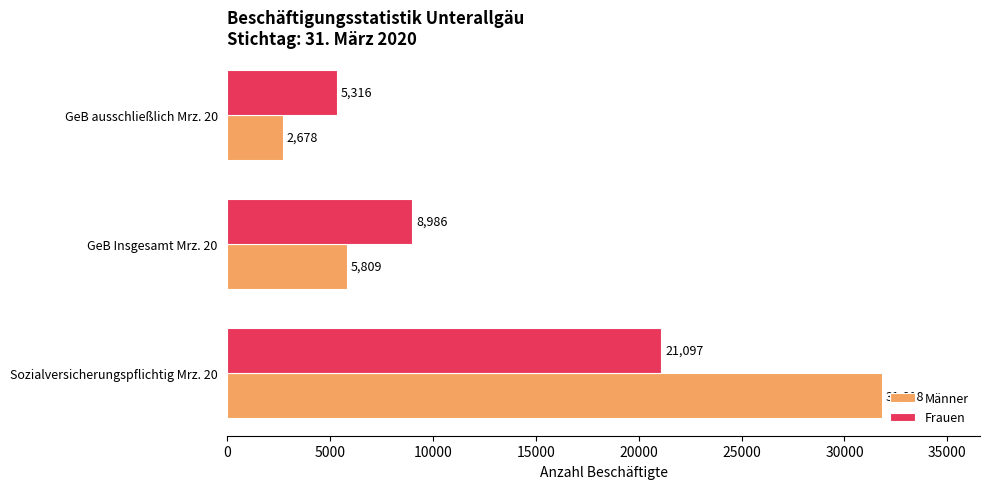

List the series in order of their peak value, highest first.

Männer, Frauen